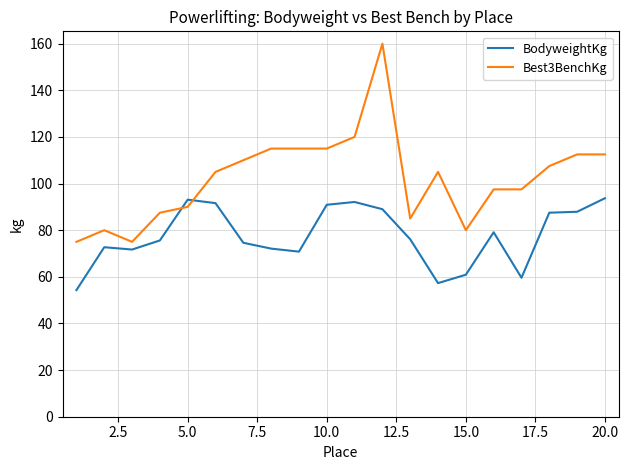

After their last crossing, which series has the higher values: BodyweightKg or Best3BenchKg?

Best3BenchKg